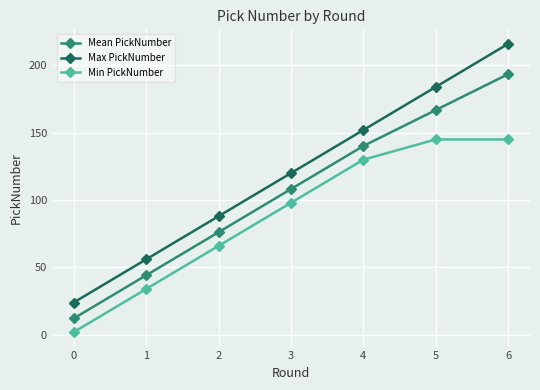

Reading left to right, transcribe all the data shown in this chart.

Mean PickNumber: 0=12.2	1=44.2	2=76.2	3=108.2	4=140.2	5=166.8	6=193.5
Max PickNumber: 0=24.0	1=56.0	2=88.0	3=120.0	4=152.0	5=184.0	6=216.0
Min PickNumber: 0=2.0	1=34.0	2=66.0	3=98.0	4=130.0	5=145.0	6=145.0